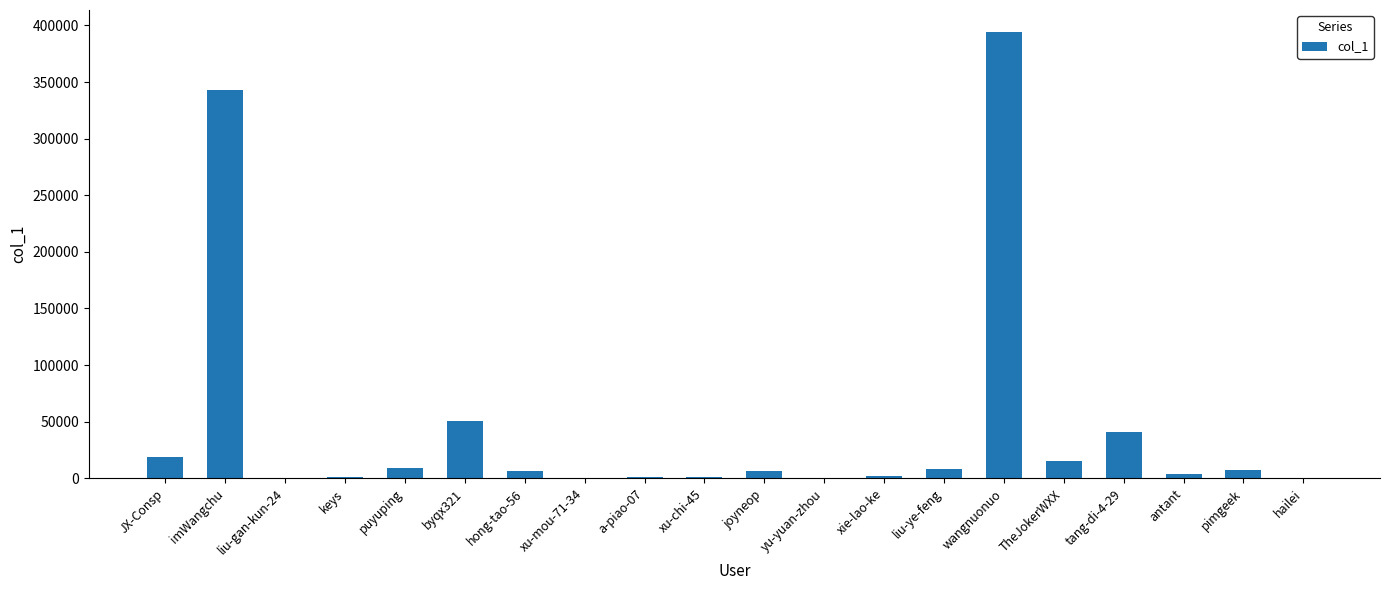

At which category does the chart reach its peak across all series?

wangnuonuo